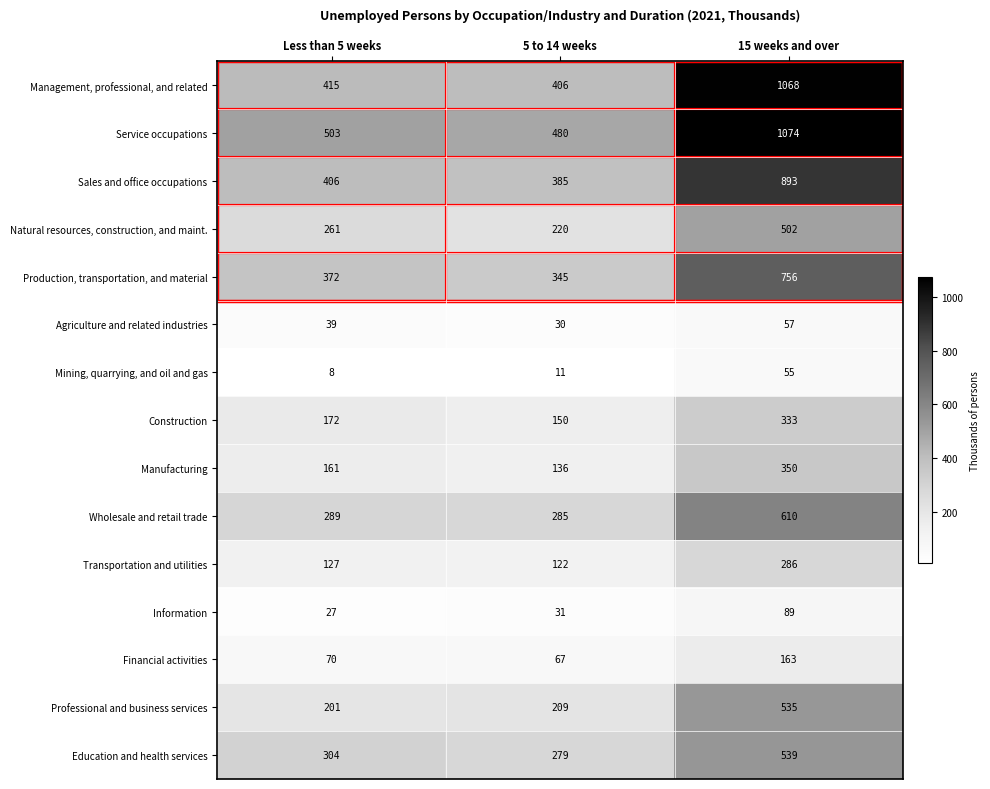

At how many categories does at least one series exceed 370?

3